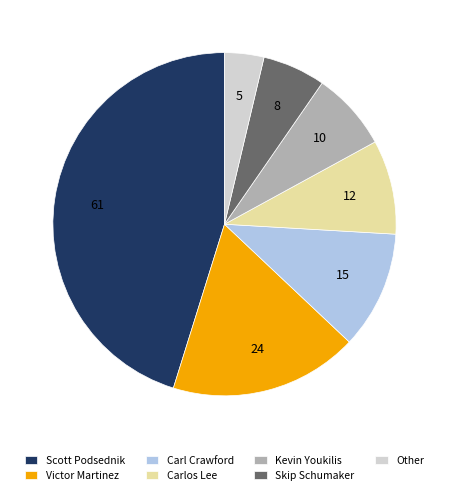

Which category has the smallest portion of the pie?

Other